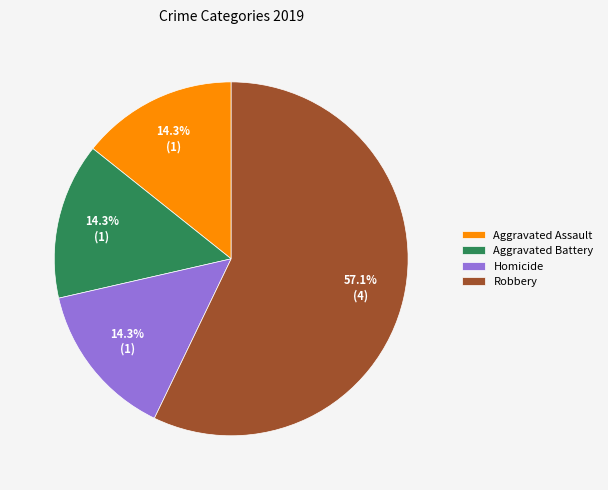

Does any single category account for the majority?

Yes